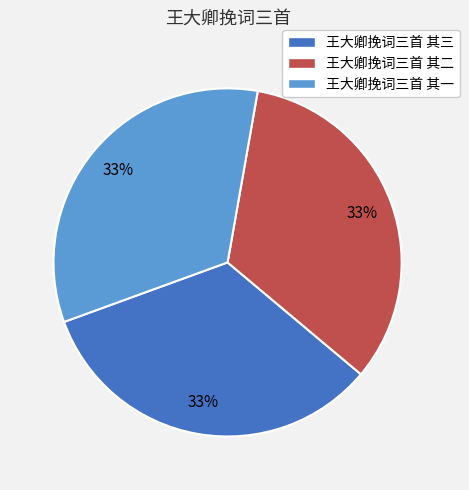

To the nearest percent, what portion does 王大卿挽词三首 其二 represent?

33%